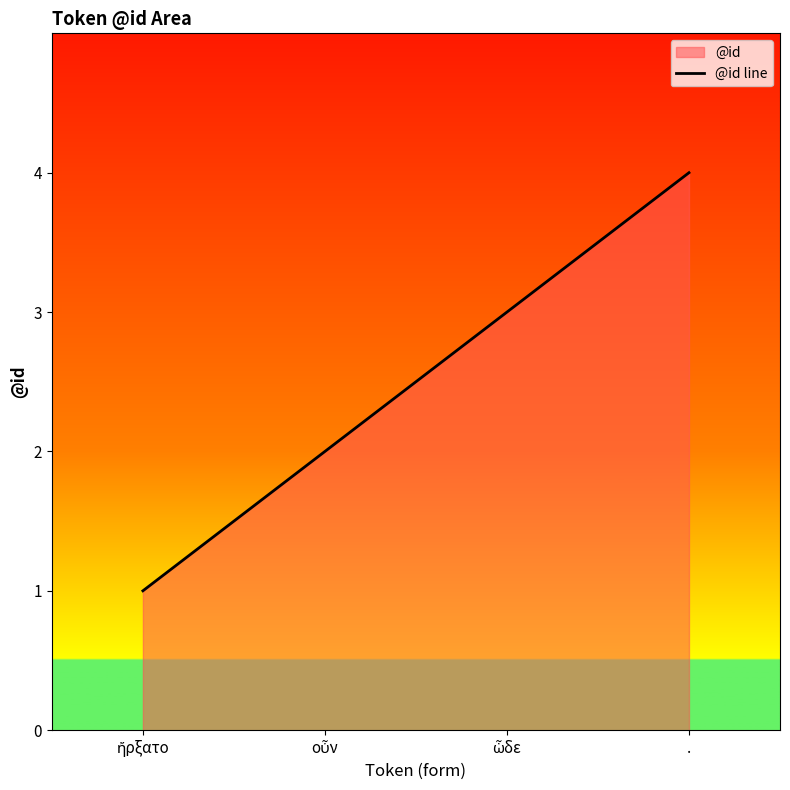

What is the greatest value displayed?

4